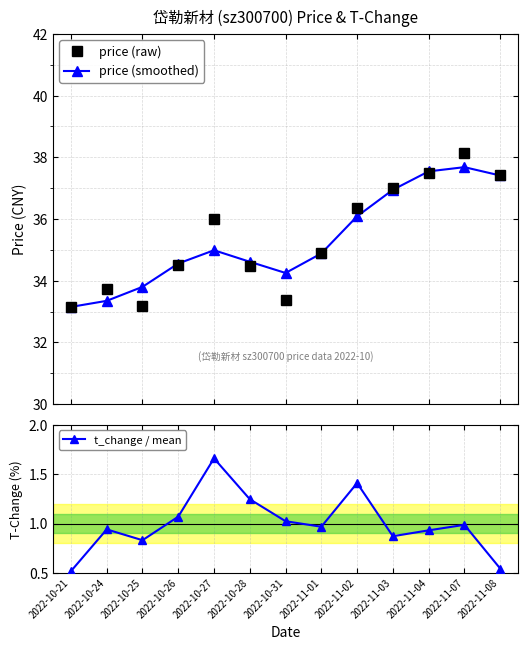

Which series ends up on top after the final intersection of price (raw) and price (smoothed)?

price (raw)